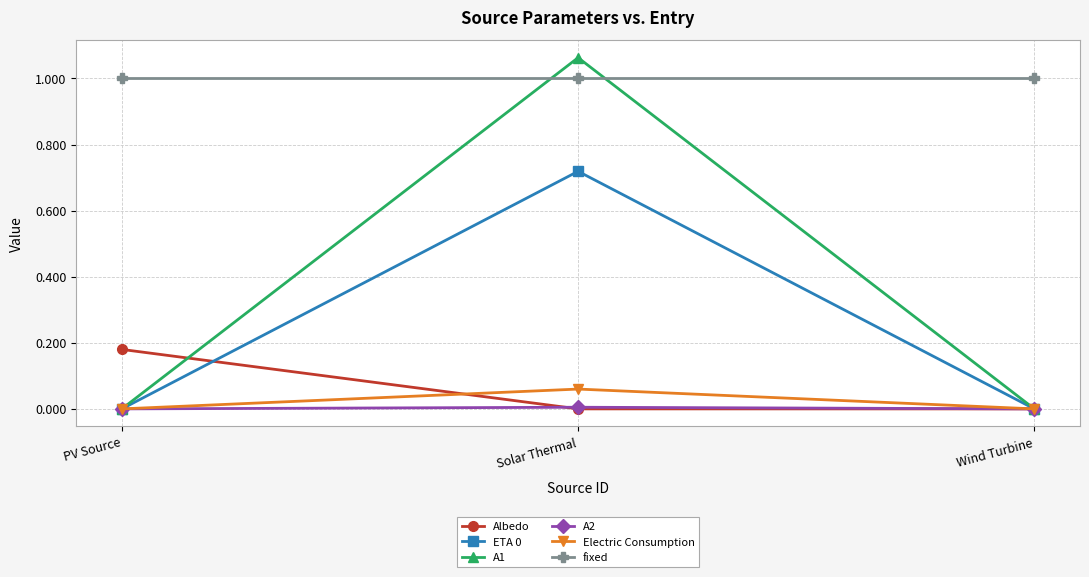

Which category has the highest value across all series?

Solar Thermal